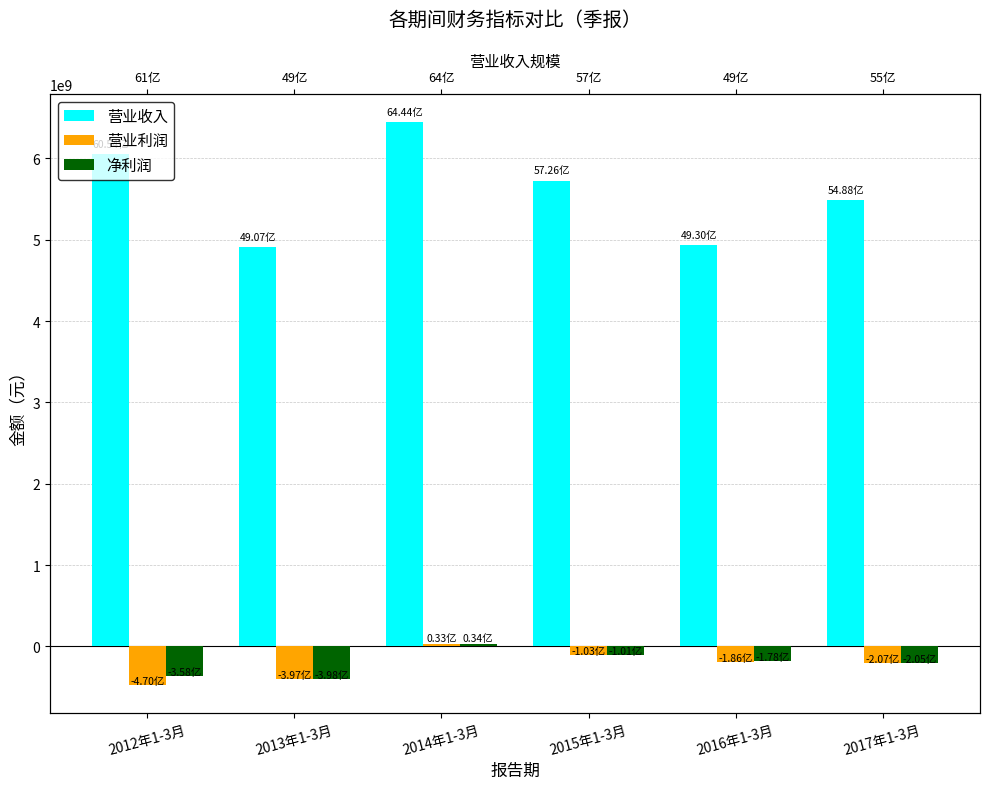

What is the spread (max minus min) of values at 2015年1-3月?

5829048275.3